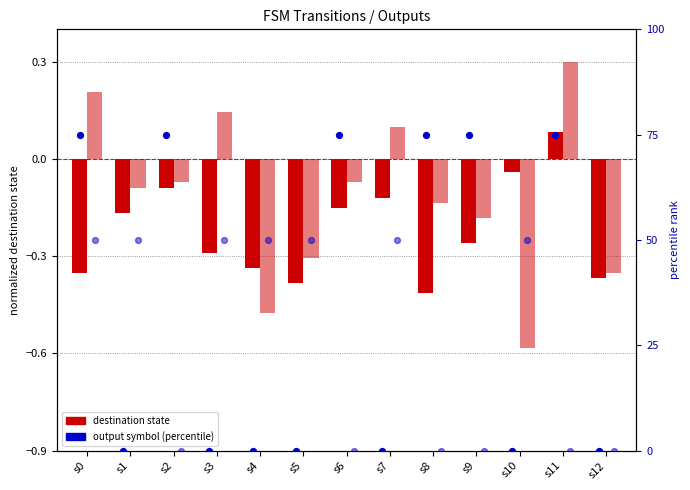

Is the value of dest_state (input b) at s3 greater than the value of output (input a) at s9?

No